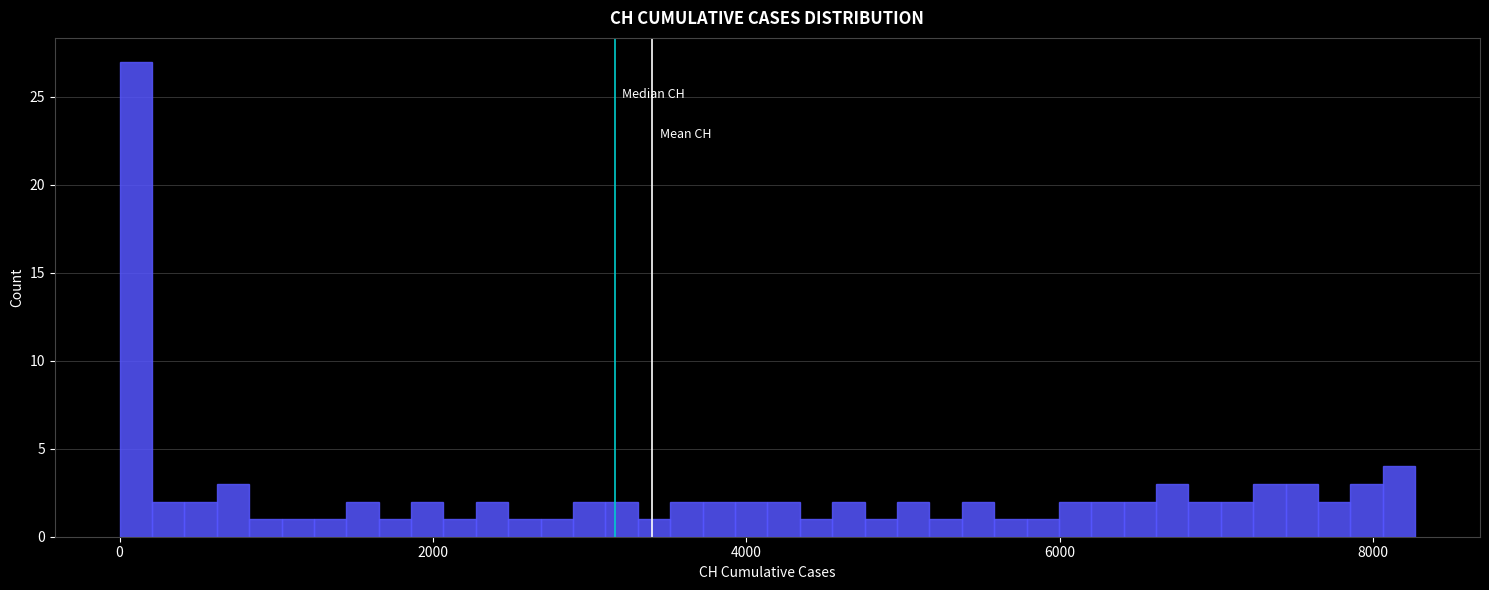

Read against the x-axis, roughly where is the centre of the tallest bar?

200